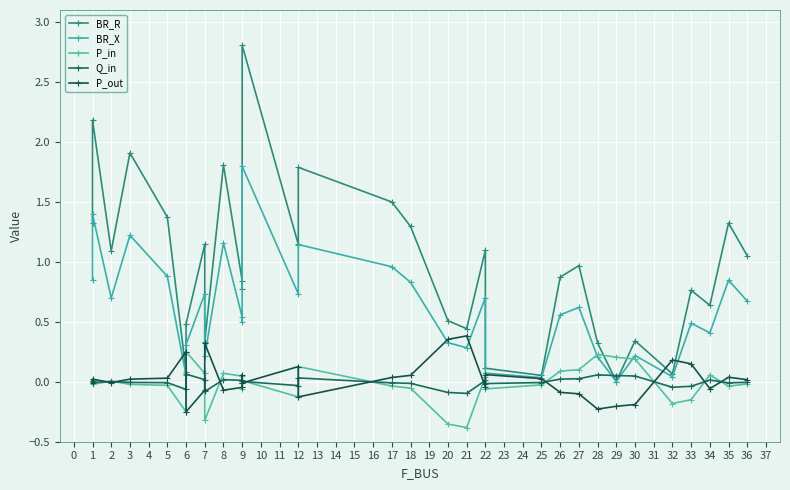

Is this an area chart (filled region under the line)?

No